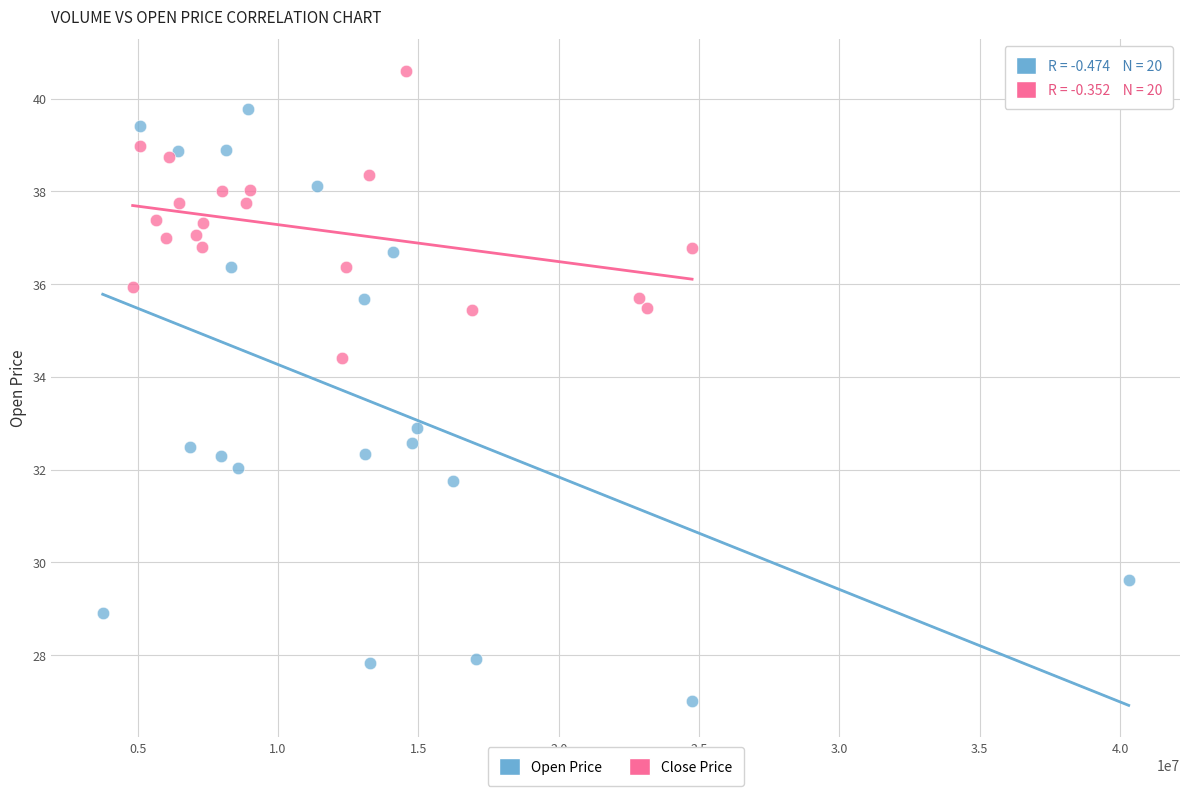

Which series contains the lowest Y value?

Open Price